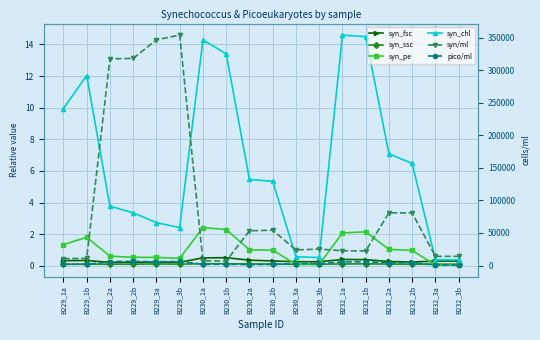

Reading left to right, extract all data points from this chart.

syn_fsc: 0.3	0.3	0.2	0.2	0.2	0.2	0.5	0.5	0.4	0.3	0.3	0.3	0.4	0.4	0.3	0.2	0.3	0.3
syn_ssc: 0.1	0.1	0.1	0.1	0.1	0.1	0.1	0.1	0.1	0.1	0.1	0.1	0.1	0.1	0.1	0.1	0.1	0.1
syn_pe: 1.3	1.8	0.6	0.5	0.5	0.5	2.4	2.3	1.0	1.0	0.1	0.1	2.1	2.1	1.0	1.0	0.0	0.0
syn_chl: 9.9	12.0	3.8	3.4	2.7	2.4	14.3	13.4	5.5	5.3	0.6	0.5	14.6	14.5	7.1	6.5	0.4	0.4
syn/ml: 10636.7	11016.7	317290.0	317973.3	346523.3	353810.0	7436.7	6670.0	53293.3	54270.0	23943.3	25280.0	22676.7	22316.7	81013.3	80533.3	14023.3	14153.3
pico/ml: 1870.0	1826.7	6146.7	6356.7	5933.3	6270.0	1903.3	1960.0	1563.3	1676.7	2776.7	2830.0	5633.3	5660.0	4356.7	4406.7	753.3	670.0